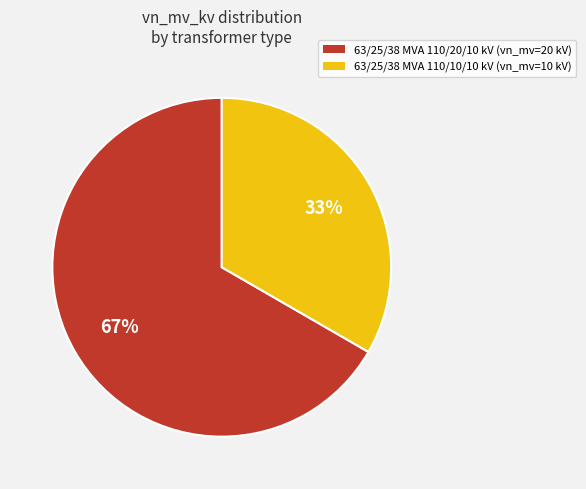

Count the number of slices in the pie.

2